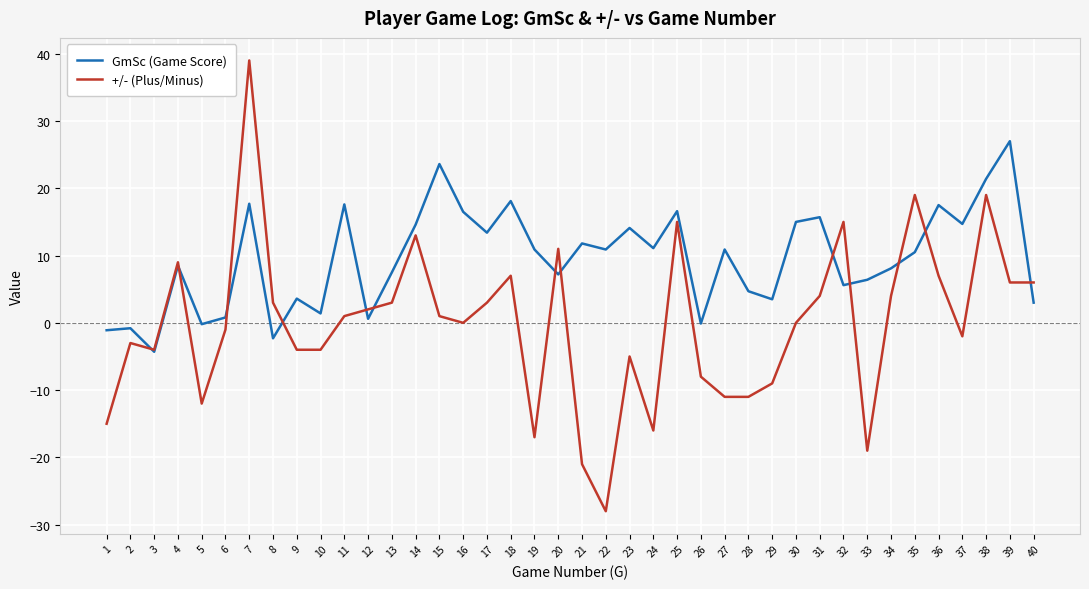

Does the chart display data point markers on the line(s)?

No